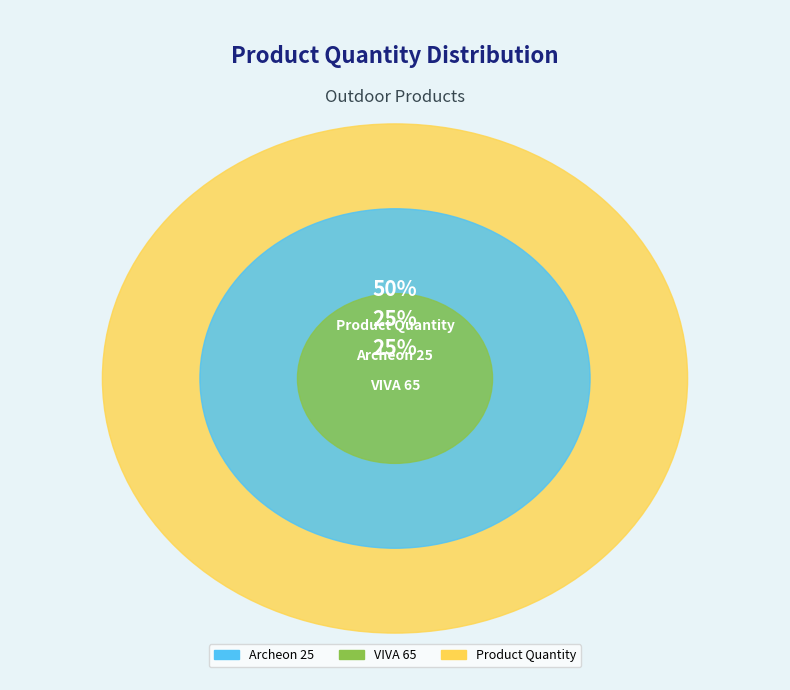

The VIVA 65 slice represents 25% of the pie. True or false?

True